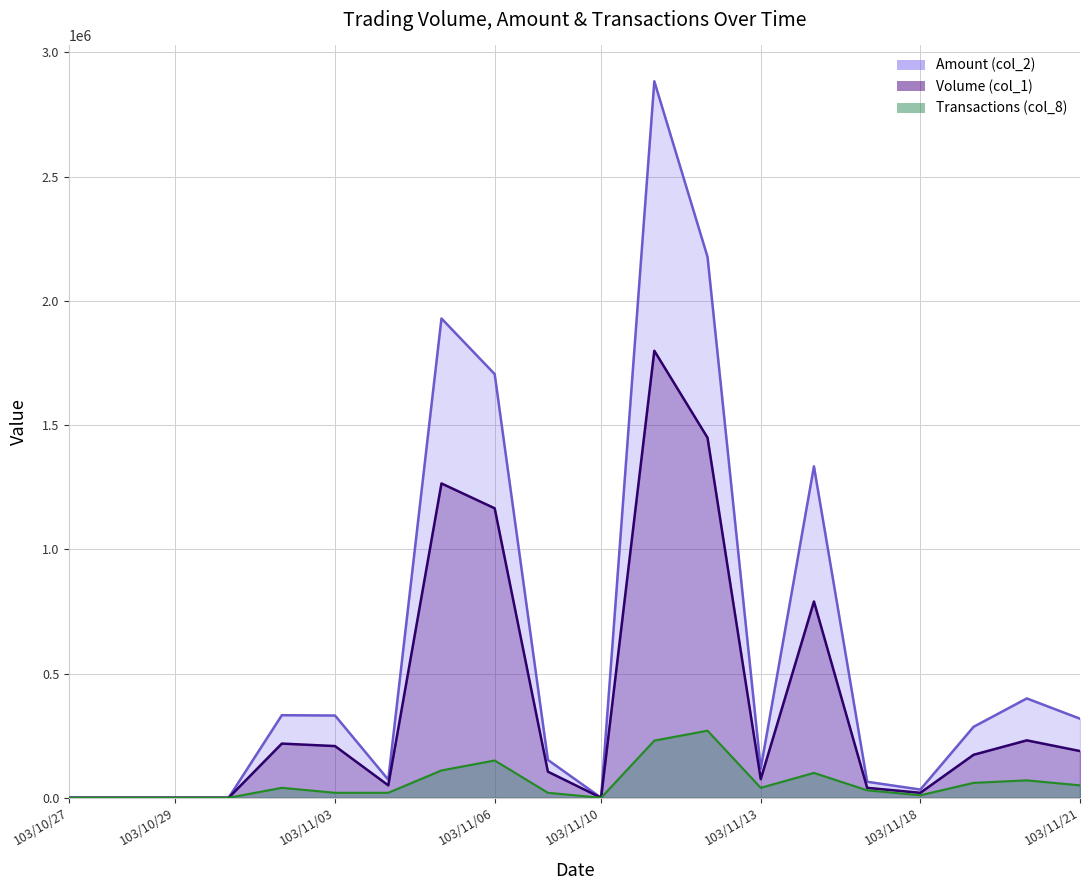

Rank the series at 103/11/19 from lowest to highest value.

Transactions (col_8), Volume (col_1), Amount (col_2)